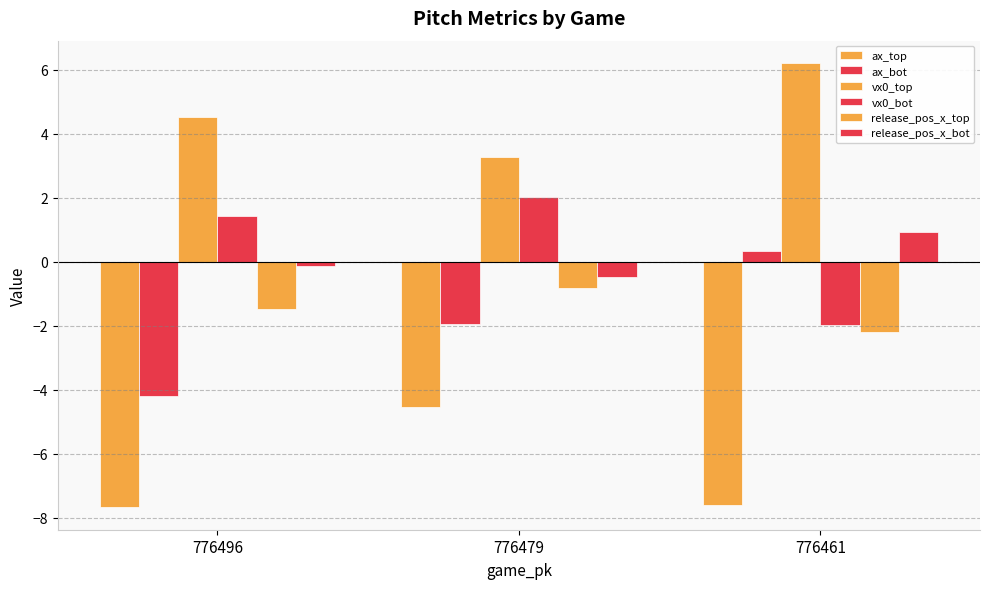

What is the total value across all series at 776479?

-2.5